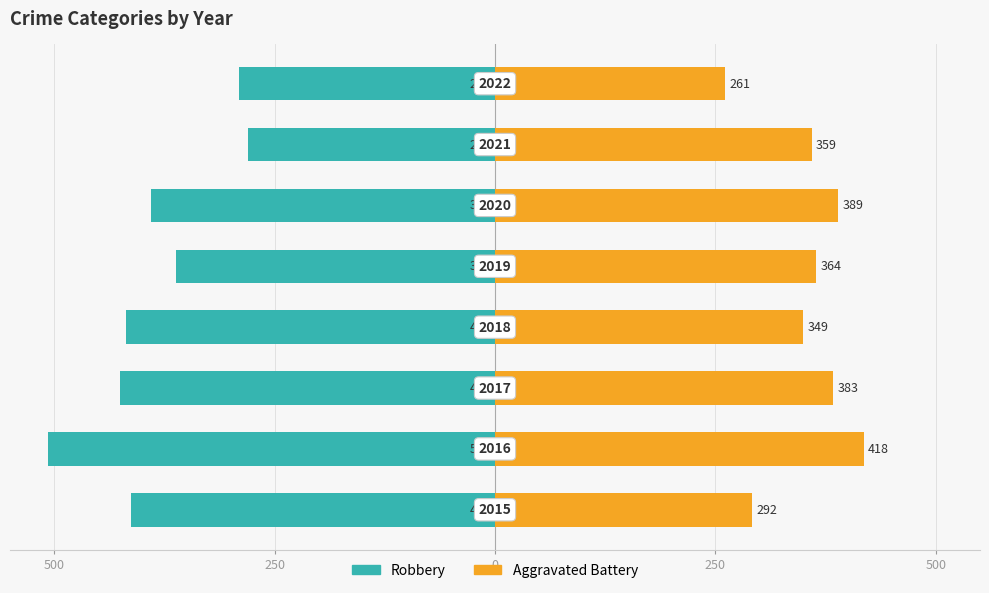

How many data points in Aggravated Battery are less than 364?

4